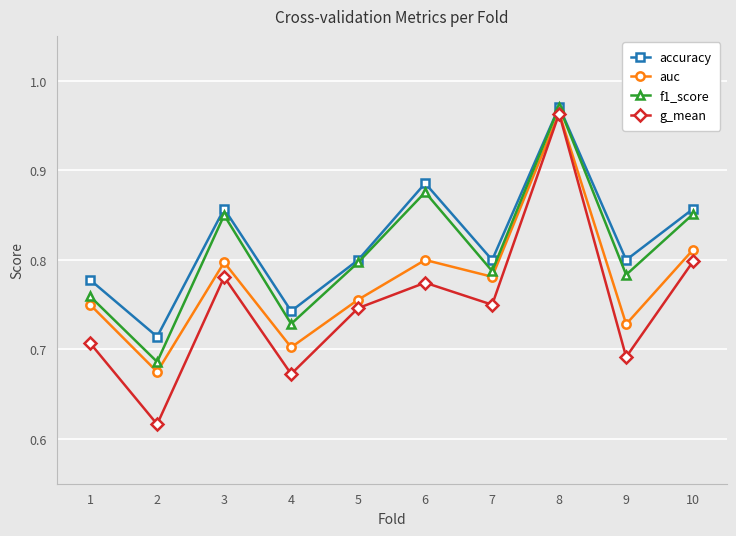

True or false: accuracy has a value of 0.8 at 7.

True